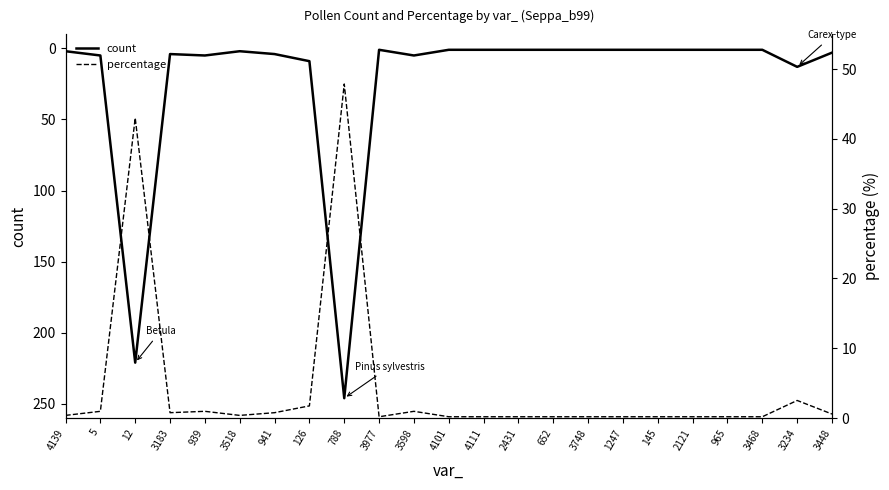

What is the average value of the percentage series?

4.5